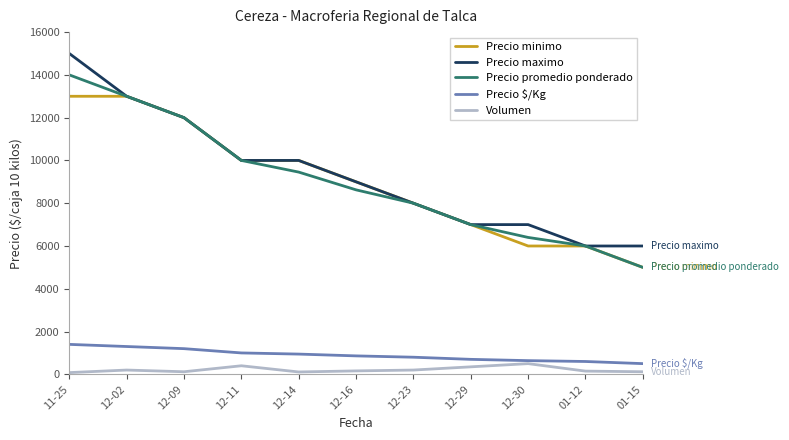

Rank the series by their maximum value, from lowest to highest.

Volumen, Precio $/Kg, Precio minimo, Precio promedio ponderado, Precio maximo